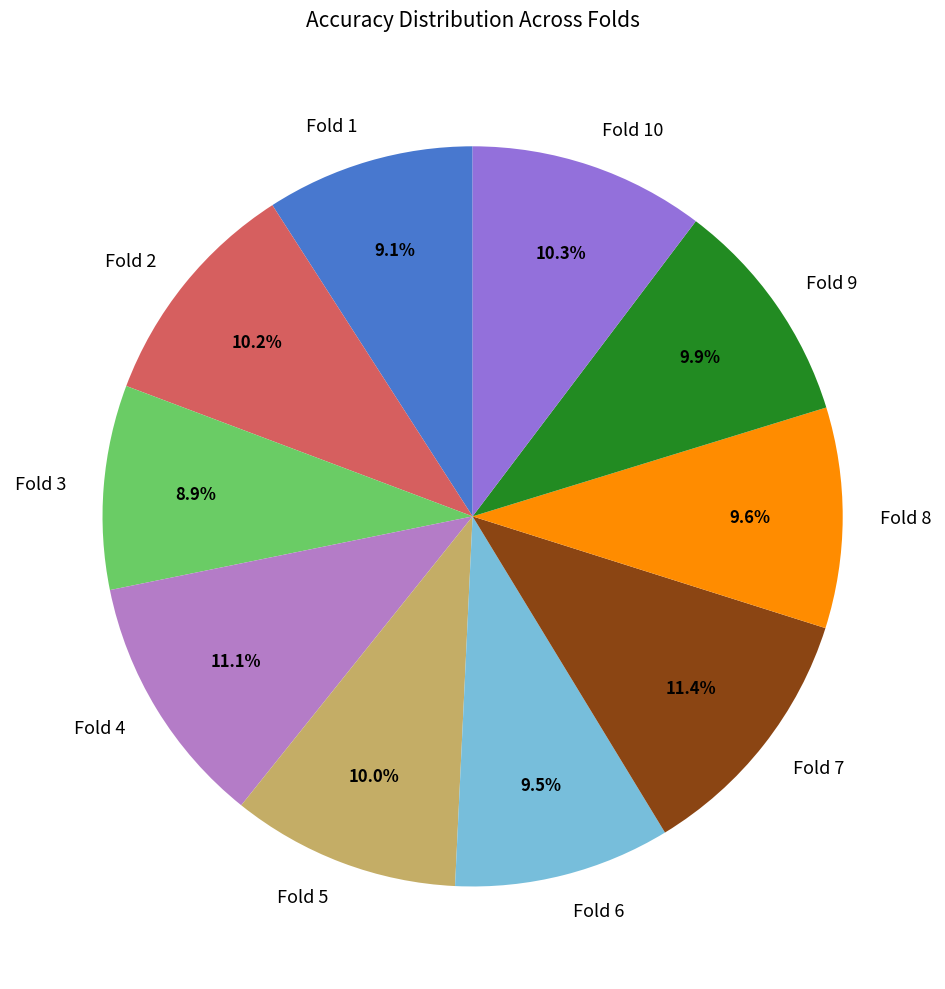

True or false: Fold 1 accounts for 1% of the total.

False